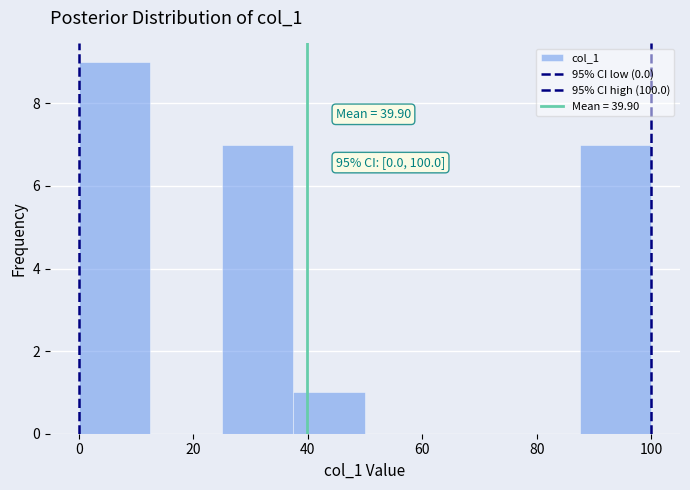

Which range on the x-axis has the tallest bar?

0.0 to 12.5